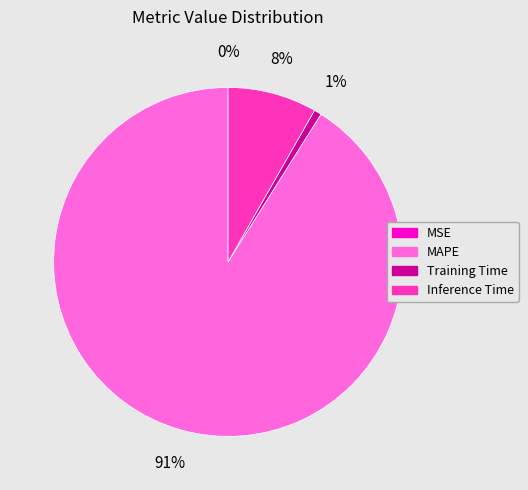

To the nearest percent, what is the average slice percentage?

25%